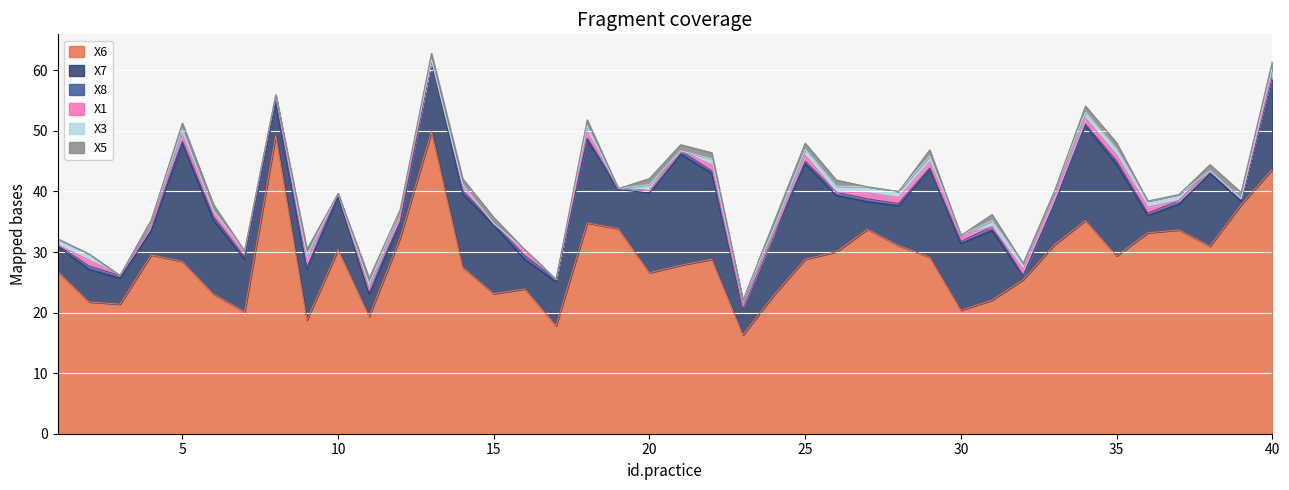

What are all the series names shown in the legend?

X6, X7, X8, X1, X3, X5